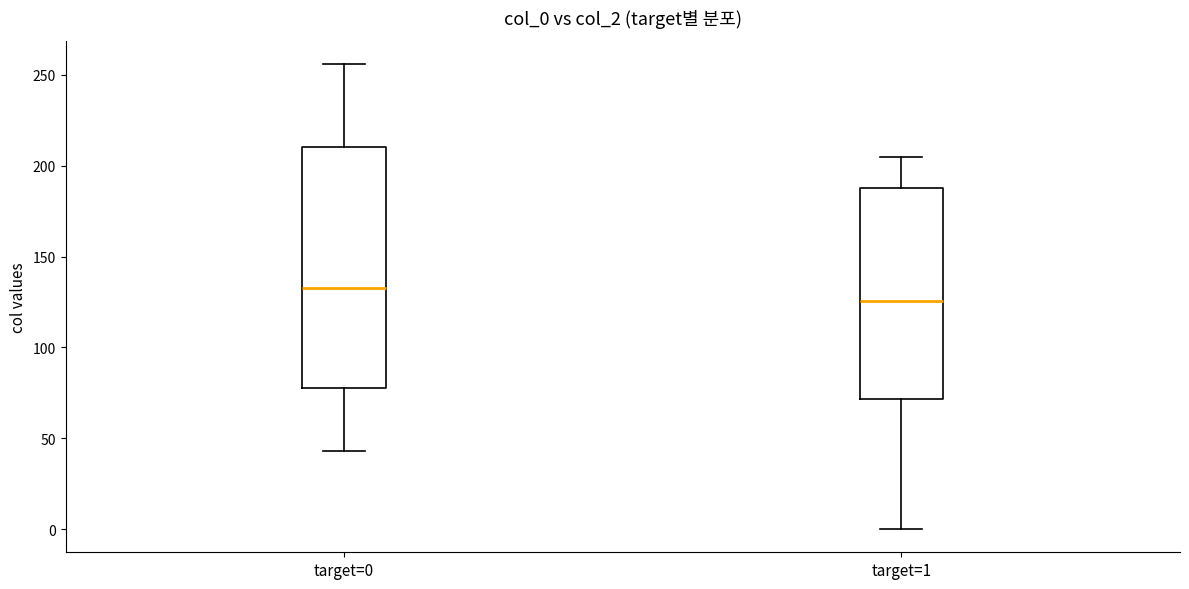

Which box is the tallest, from its lower edge to its upper edge?

target=0